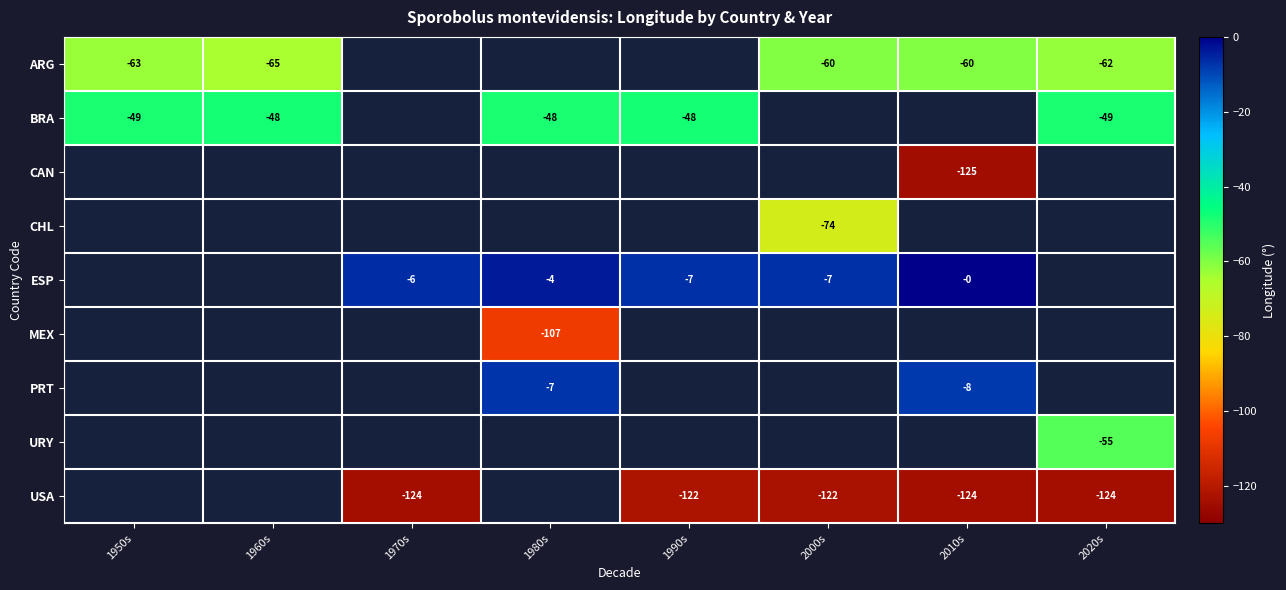

Which category has the lowest value across all series?

2010s